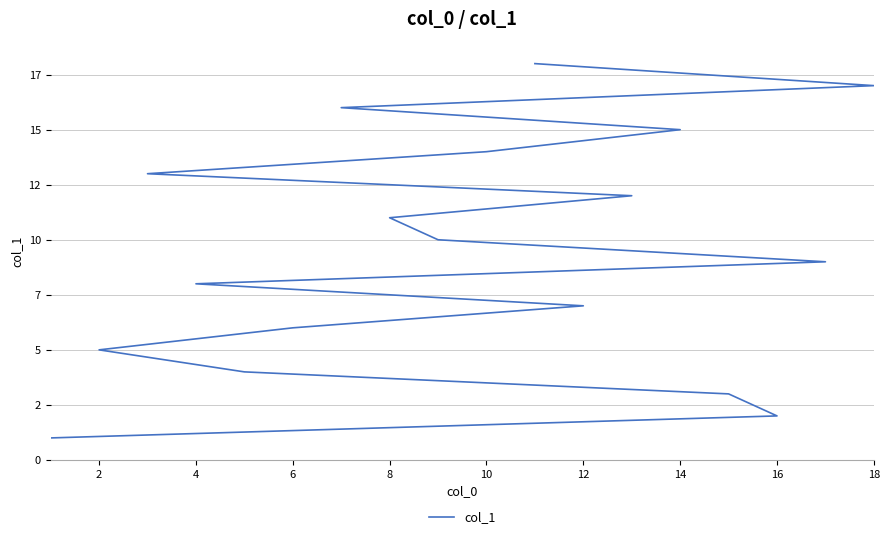

What is the difference between the maximum and second lowest values?

16